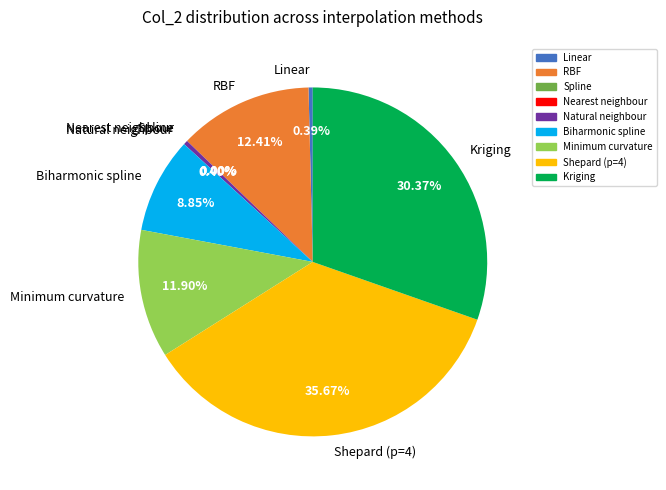

Which category has the biggest portion of the pie?

Shepard (p=4)